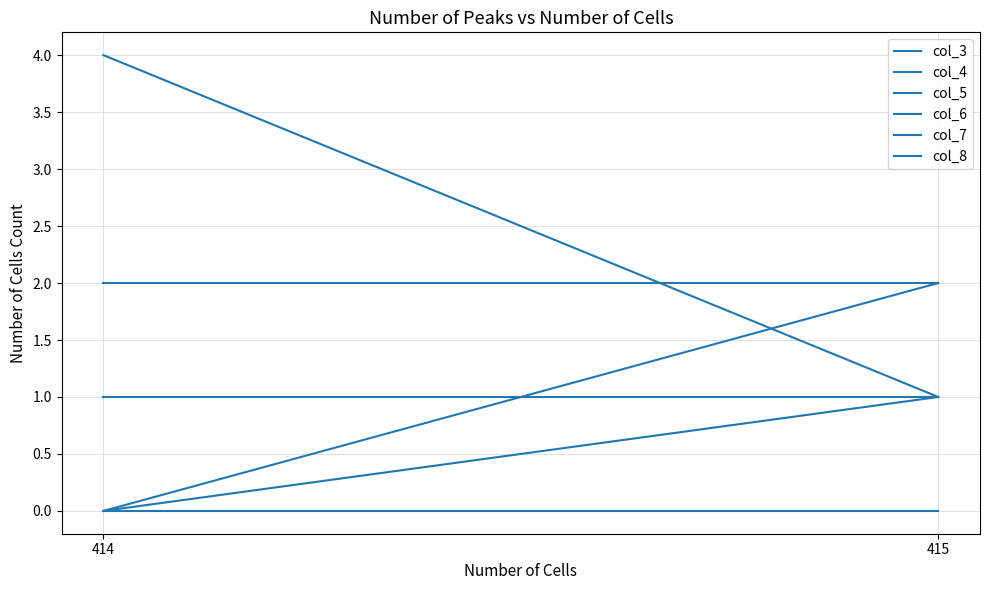

What is the sum of all col_5 values?

2